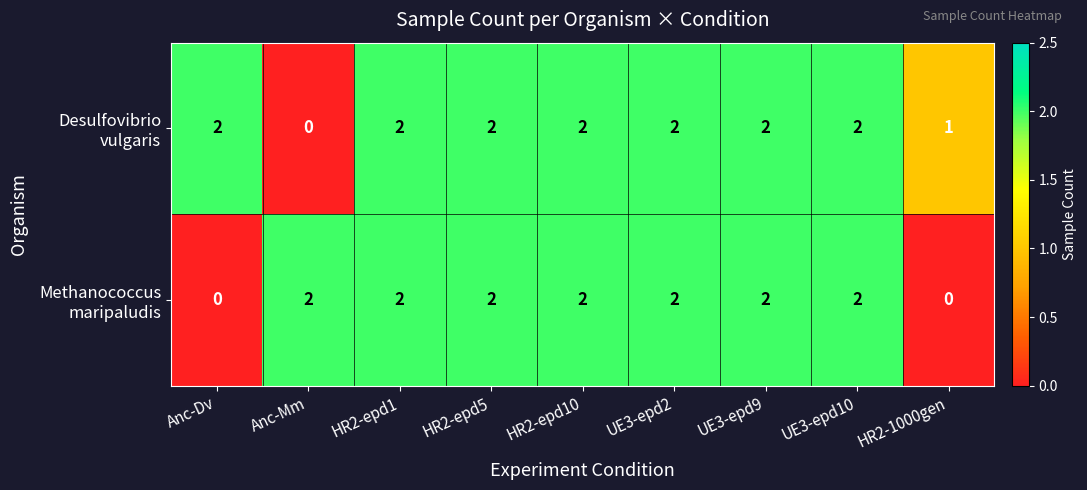

What is the total value across all series at UE3-epd2?

4